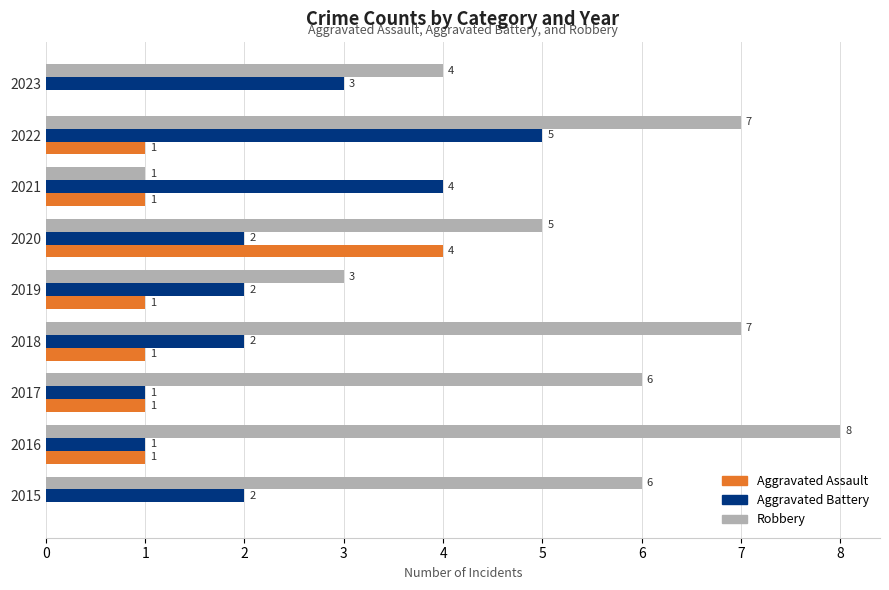

What are all the series names shown in the legend?

Aggravated Assault, Aggravated Battery, Robbery